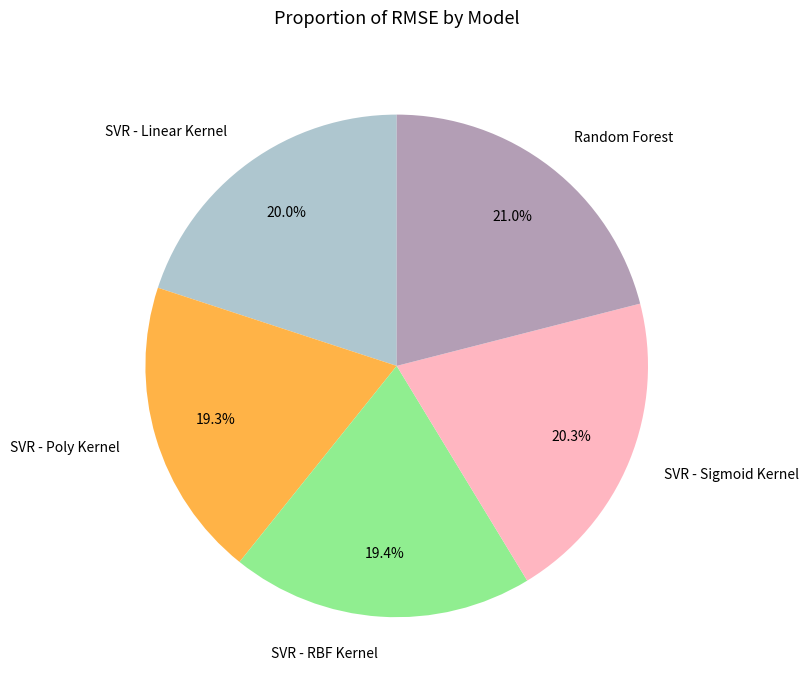

What is the ratio of the value at SVR - Poly Kernel to the value at SVR - RBF Kernel?

1.0